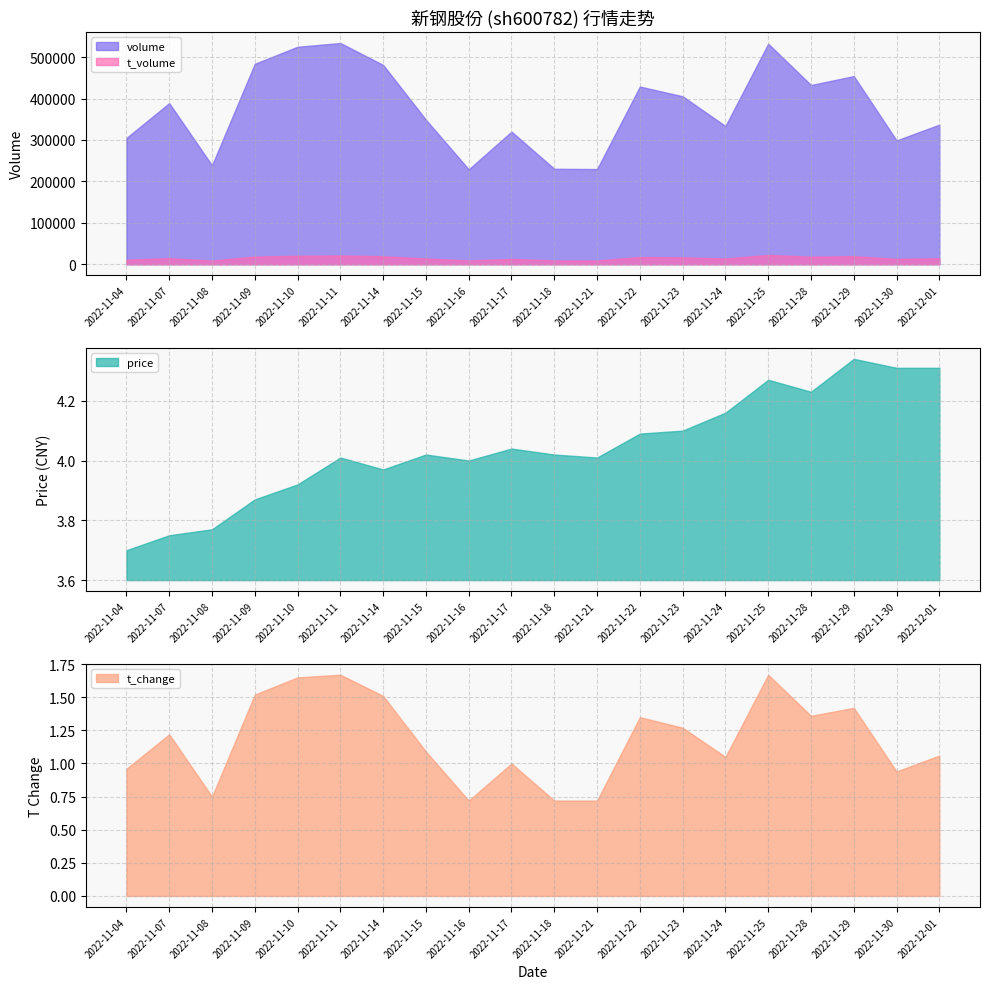

True or false: price has more than 2 interior local peaks.

True